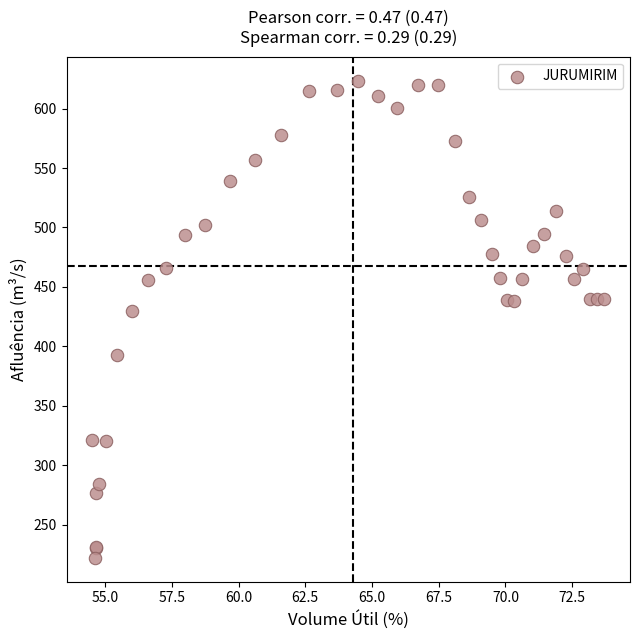

What Y value in the scatter plot is closest to 422?

429.4